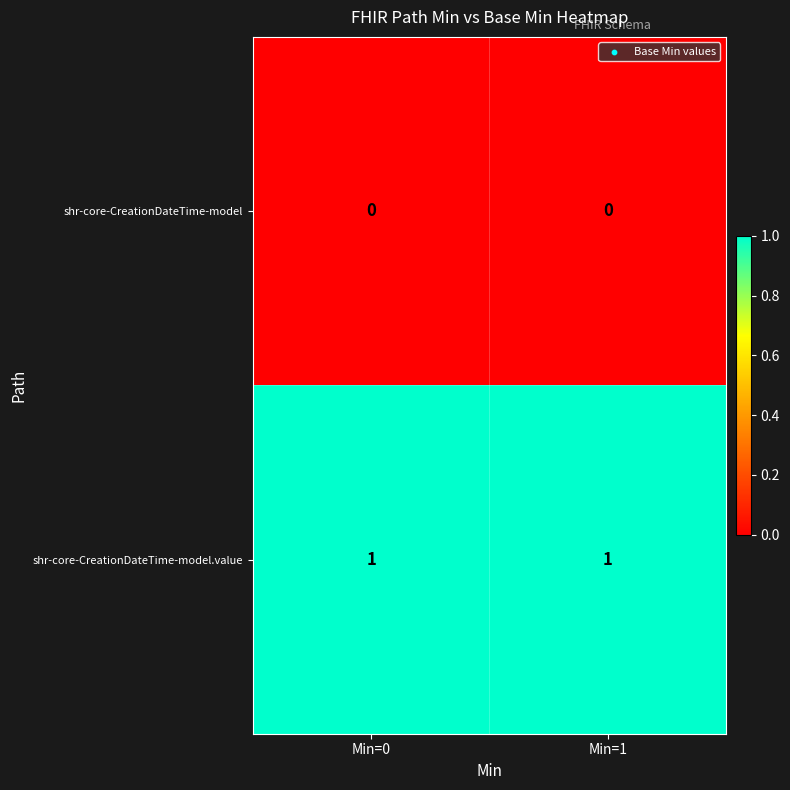

Rank the series by their maximum value, from lowest to highest.

shr-core-CreationDateTime-model, shr-core-CreationDateTime-model.value